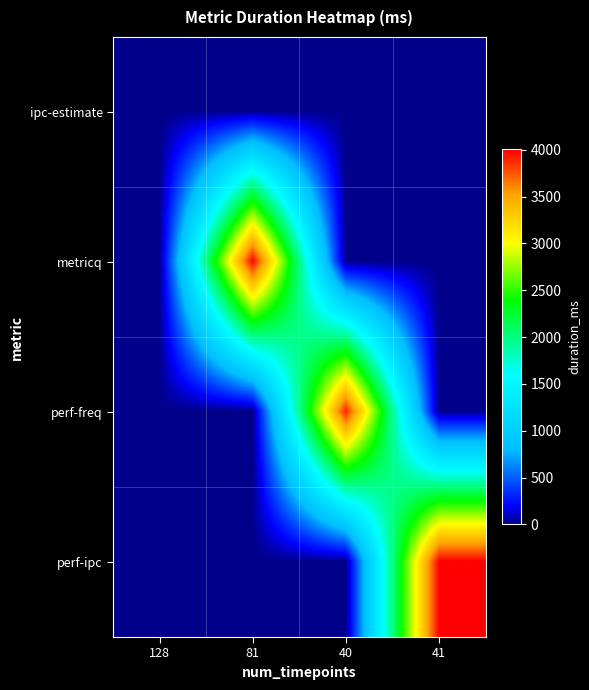

At which category is the sum across all series the highest?

41